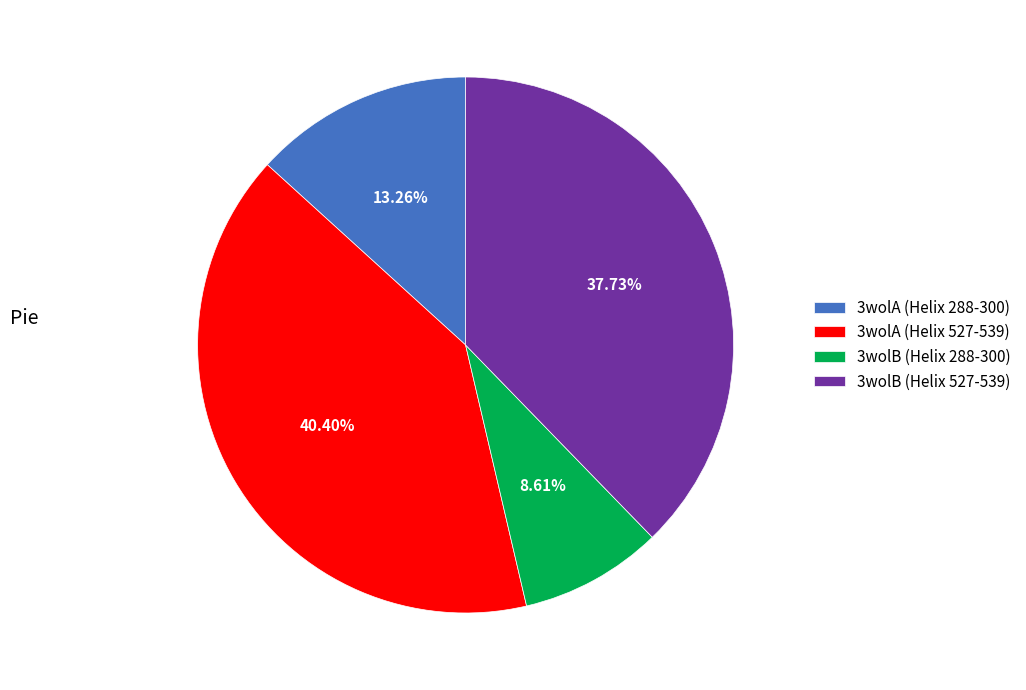

The 3wolA (Helix 288-300) slice represents 6% of the pie. True or false?

False